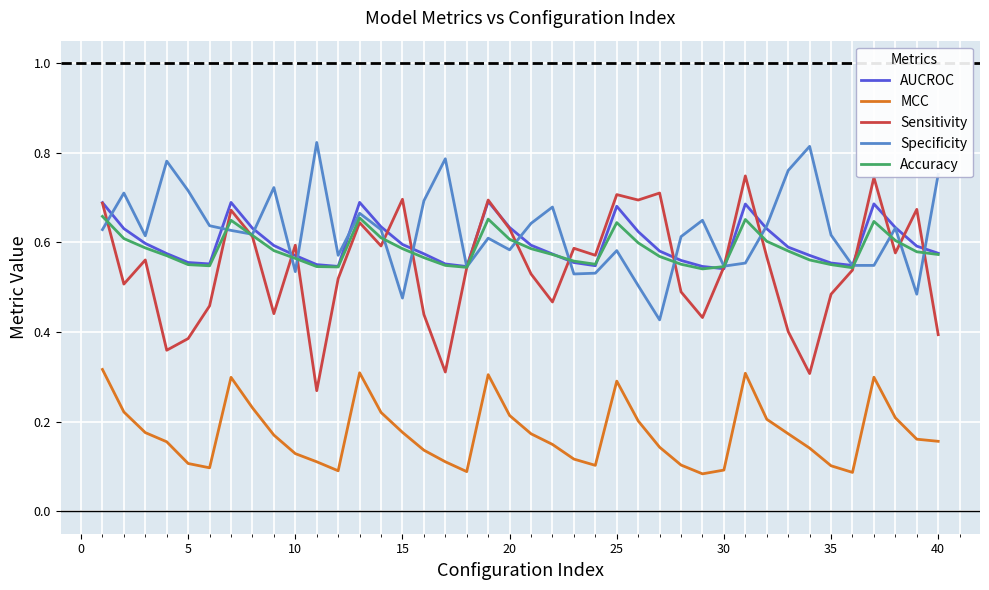

True or false: MCC and Specificity intersect in this chart.

False